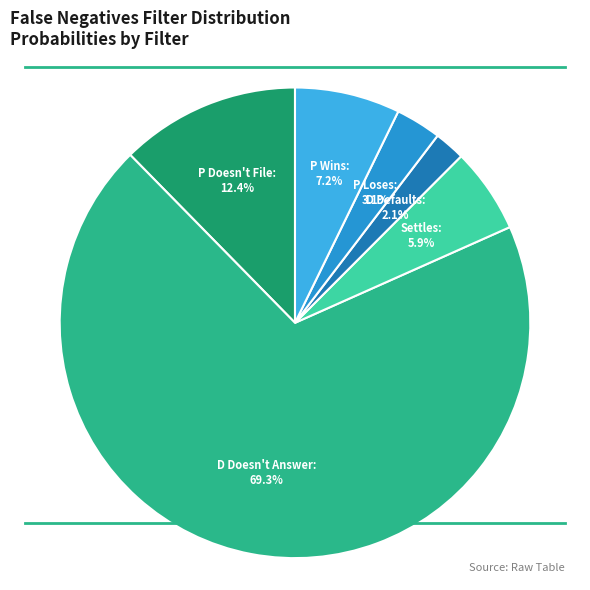

True or false: P Loses accounts for 14% of the total.

False